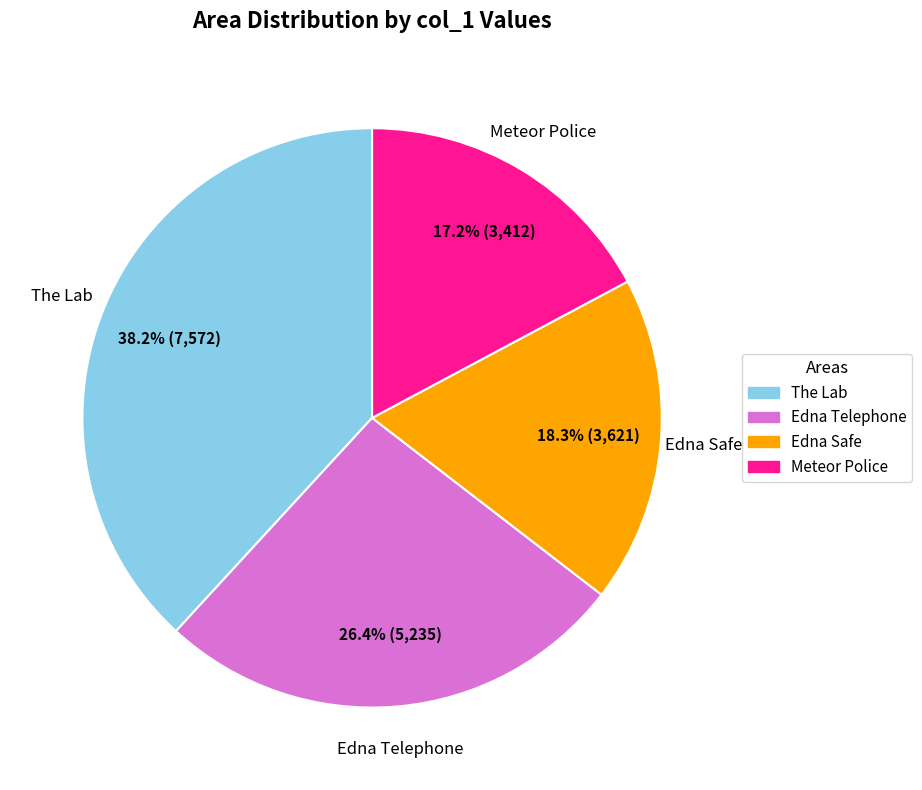

The Meteor Police slice represents 17% of the pie. True or false?

True